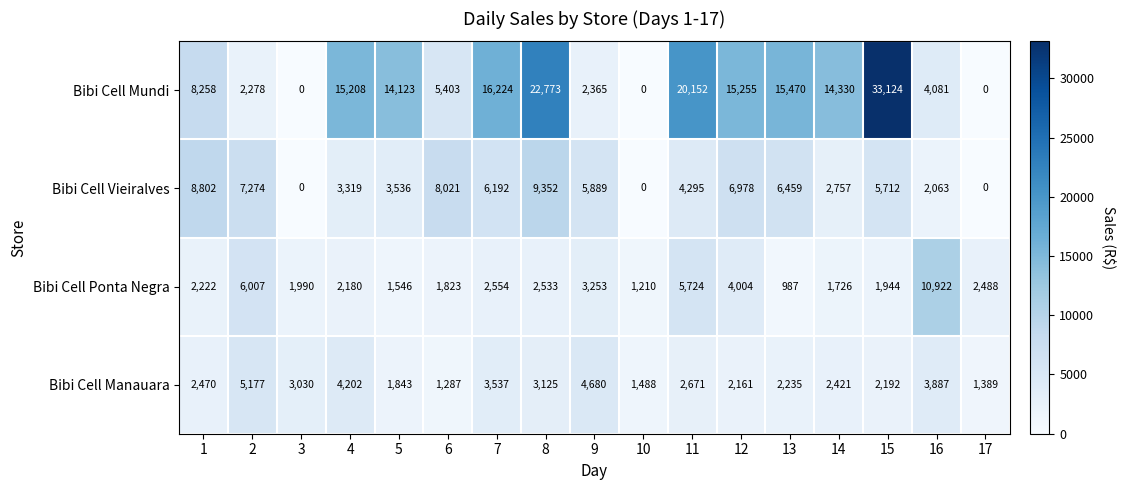

What is the total value across all series at 9?

16187